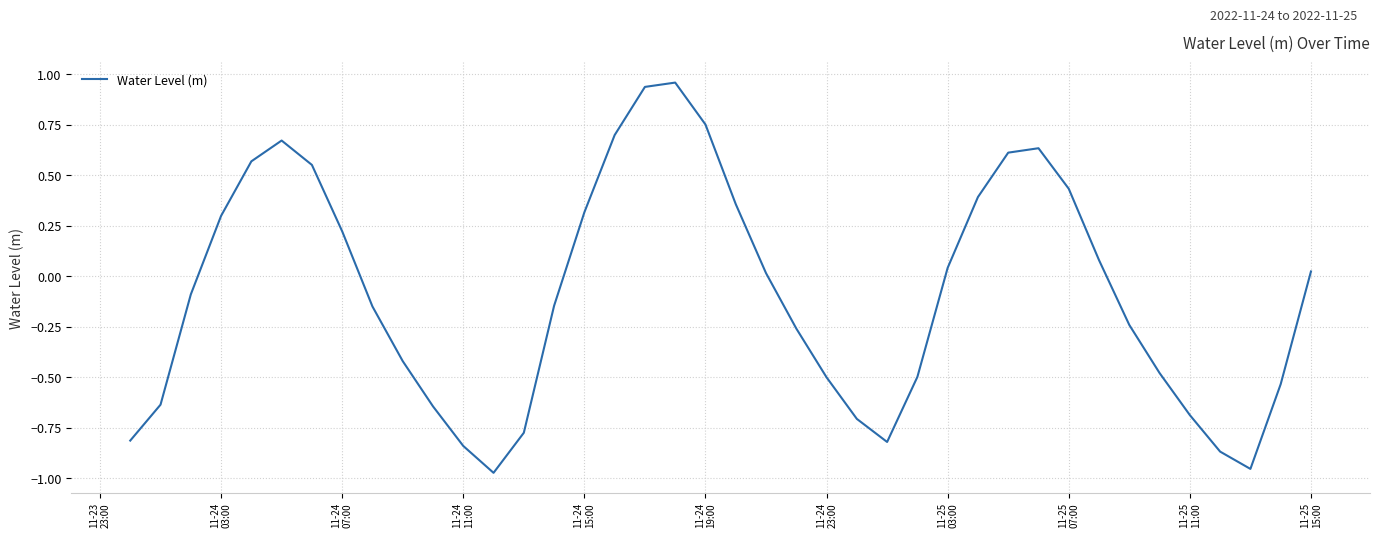

True or false: there are more than 2 points higher than both neighbors.

True